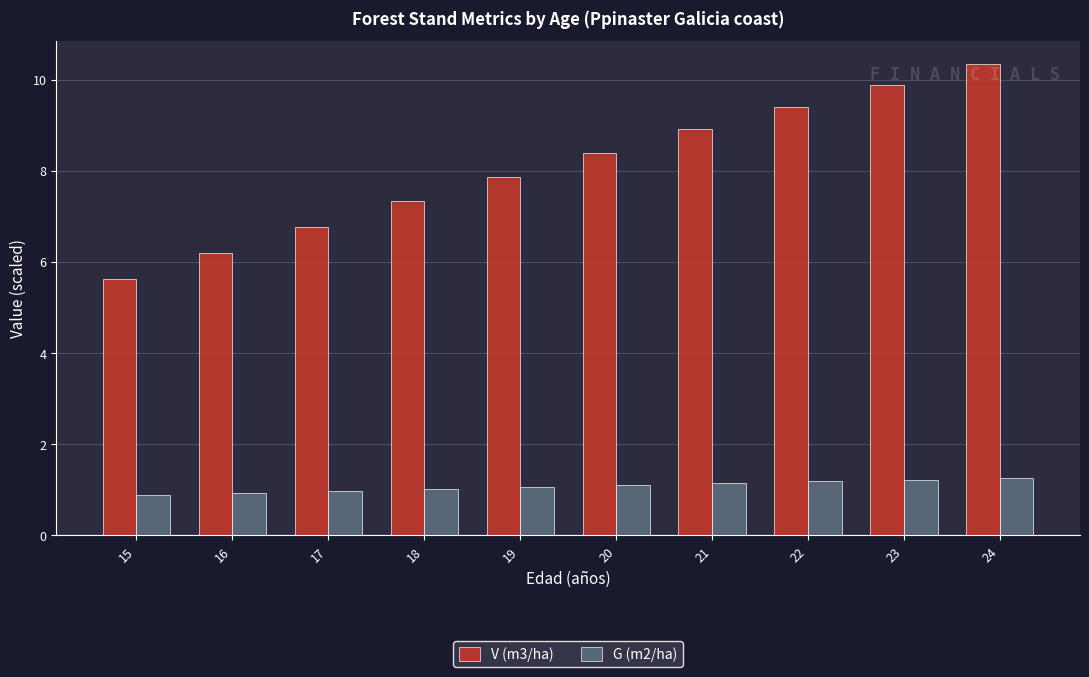

What is the spread (max minus min) of values at 15?

4.7